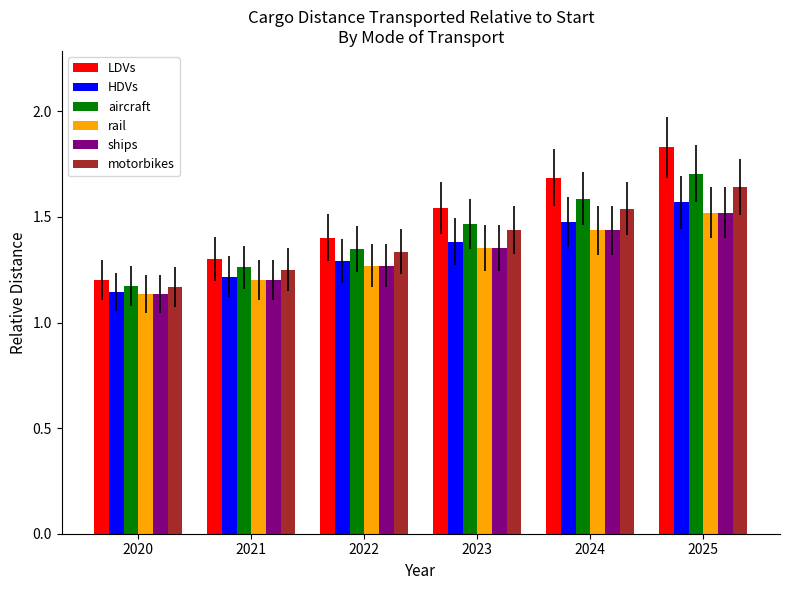

How many aircraft values are between 1 and 2?

6